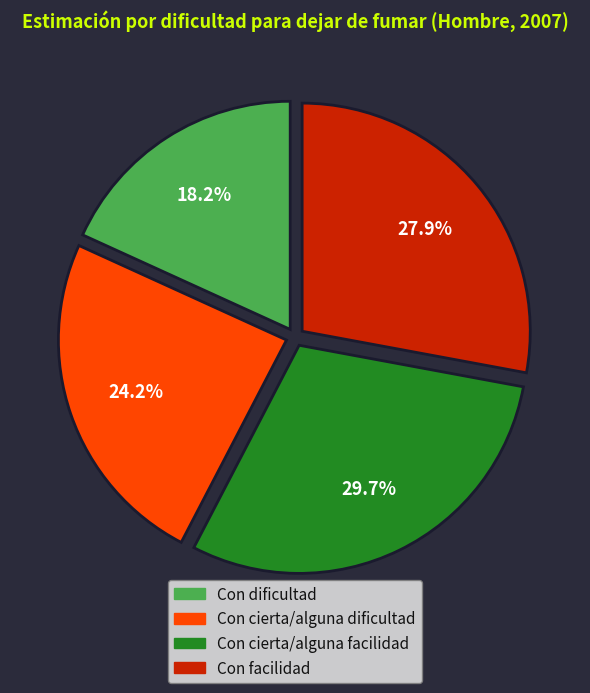

How much of the chart is everything except Con dificultad?

81.8%